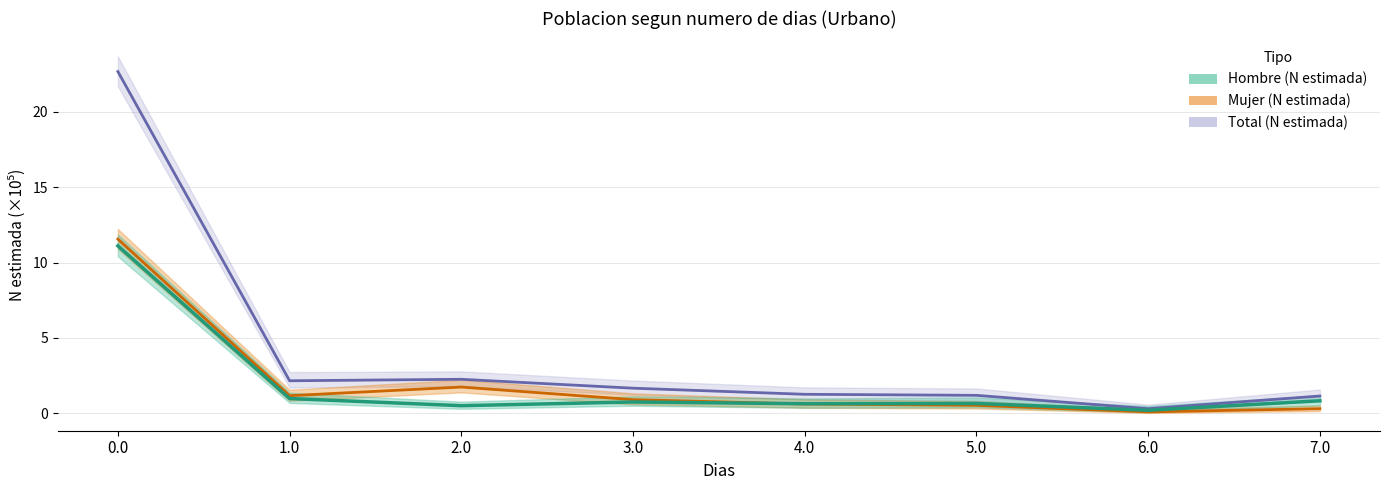

True or false: Total (N estimada) has more than 0 points higher than both neighbors.

True